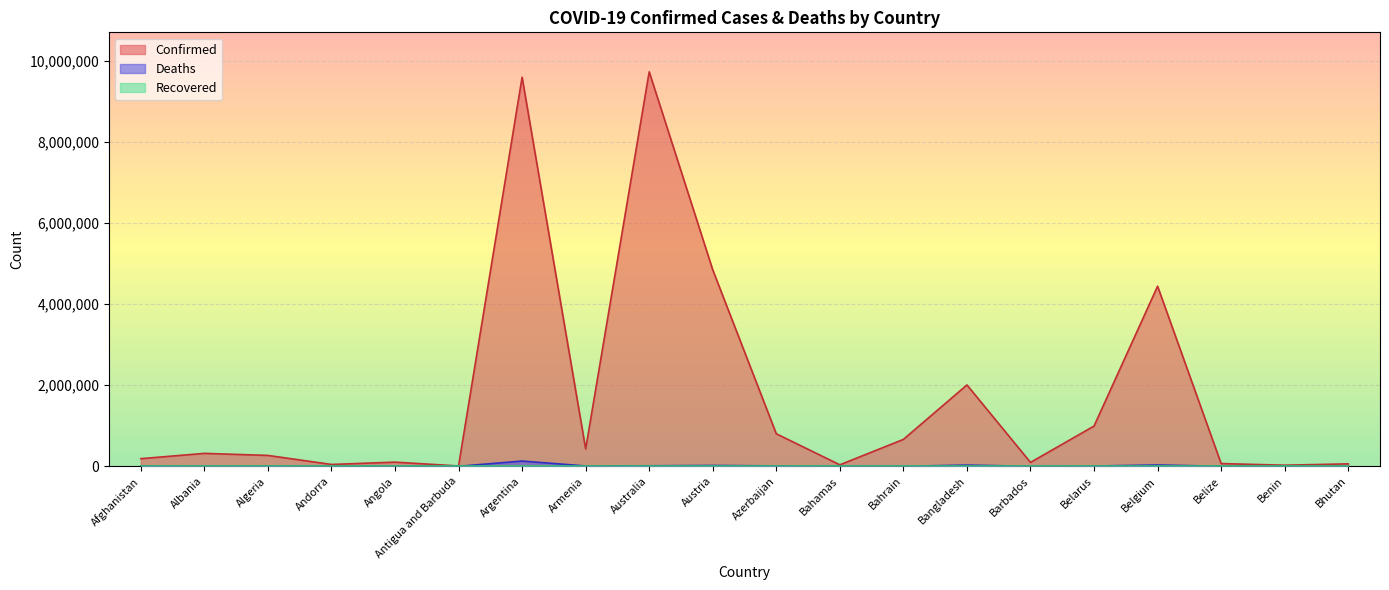

What is the difference between the Confirmed values at Austria and Bhutan?

4788073